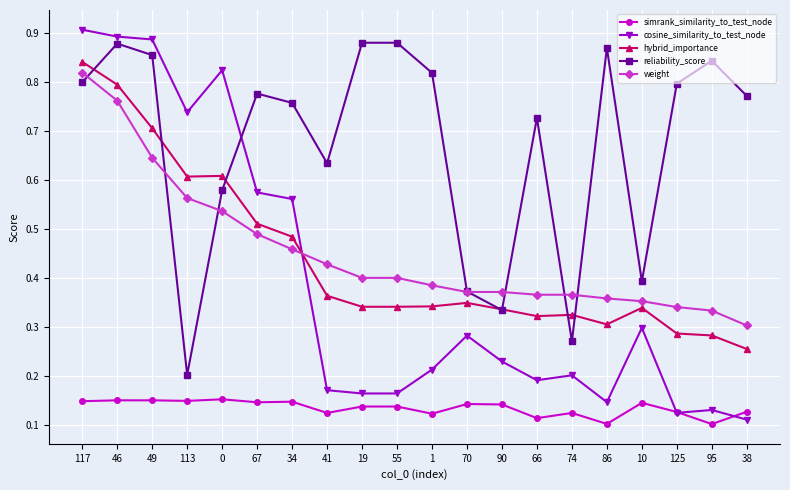

Where is hybrid_importance nearest to the value 0?

38